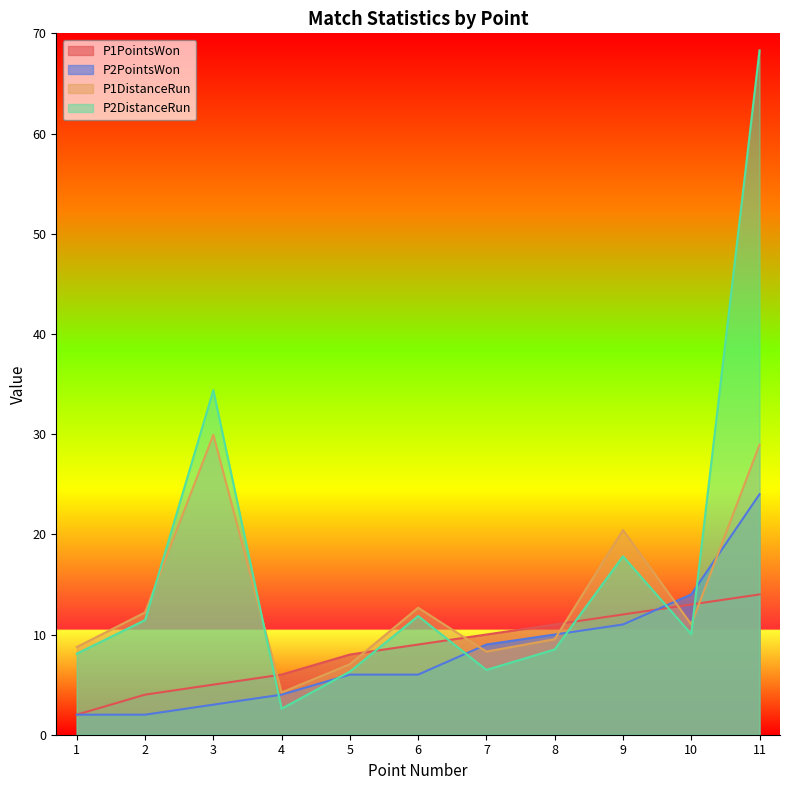

Between 1 and 4, which is larger?

4